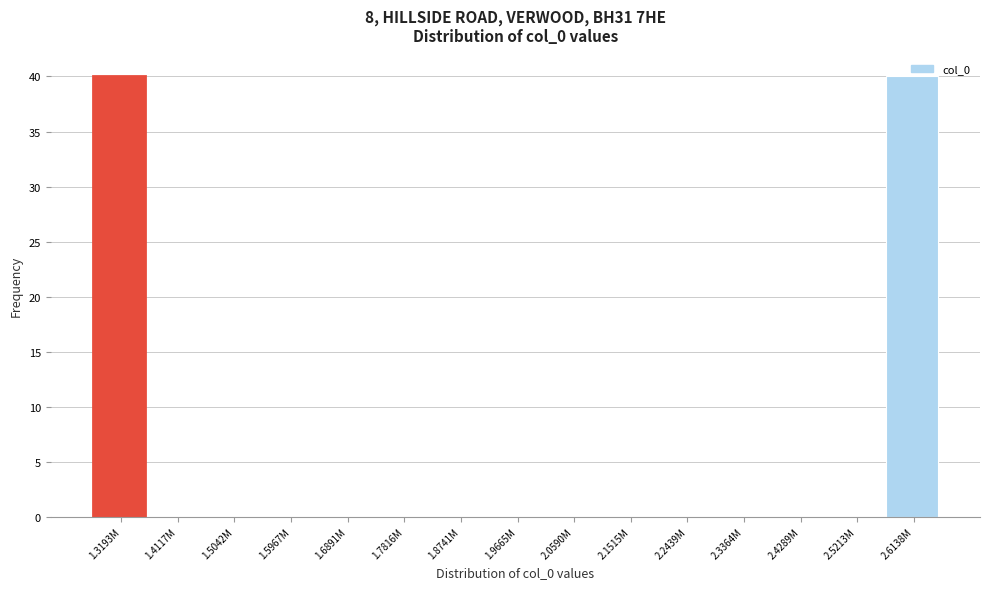

Which has a higher value, 1.3193M or 1.9665M?

1.3193M